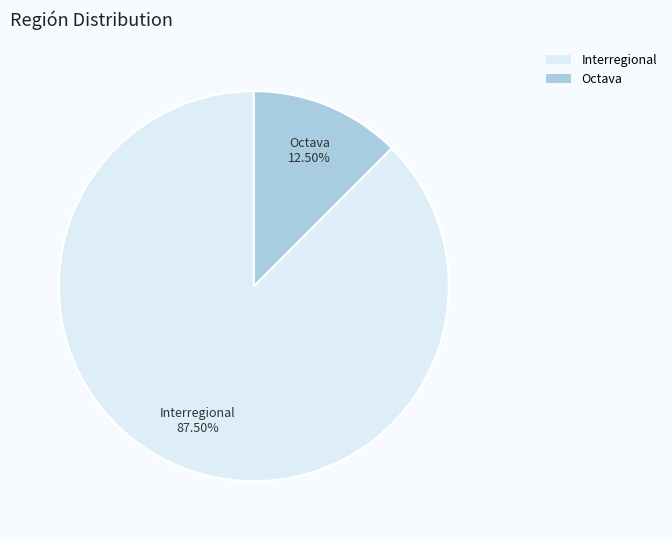

How many segments does this pie chart have?

2